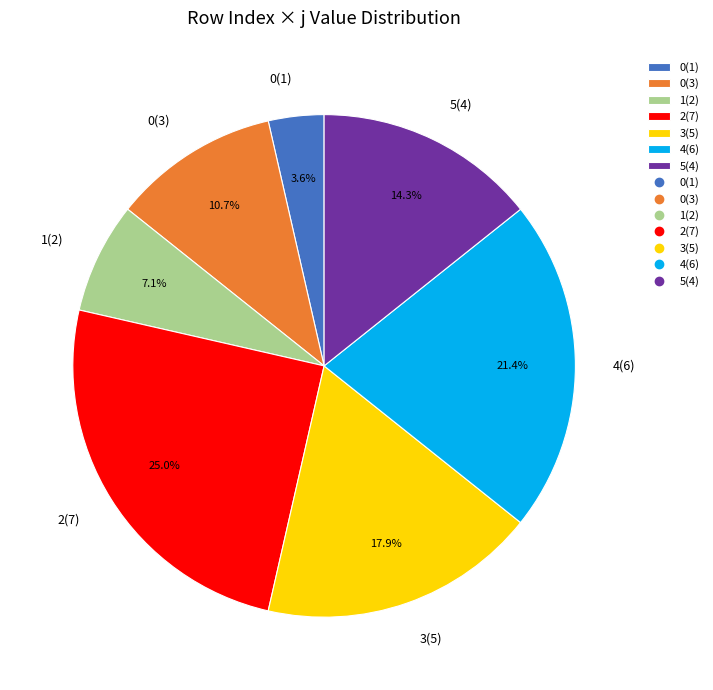

How many segments does this pie chart have?

7